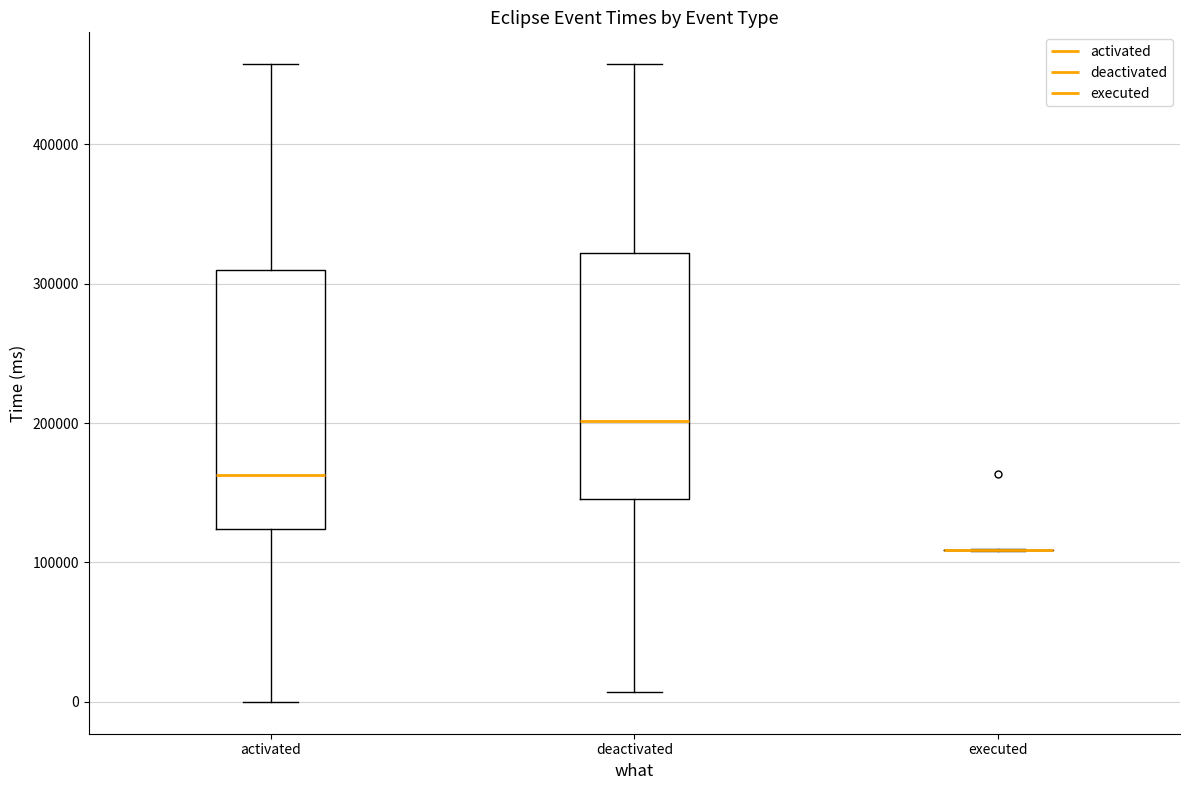

Reading left to right, read every box against the y-axis: the position of its median line, the range the box covers, and the ends of its whiskers. The values are not printed on the chart, so give them approximately, as read against the axis.

activated: median 160000, box 120000 to 310000, whiskers 0 to 460000
deactivated: median 200000, box 150000 to 320000, whiskers 10000 to 460000
executed: box collapsed to a line at 110000, whiskers 110000 to 110000